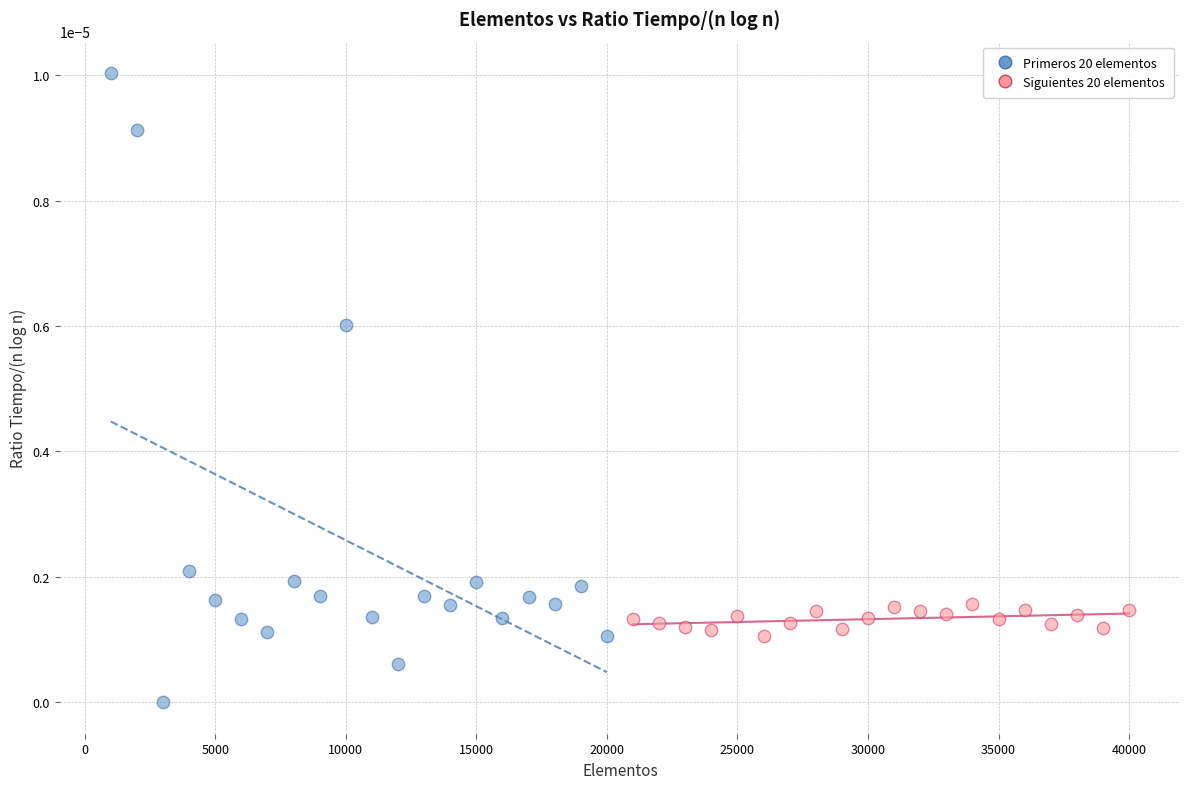

Which series reaches the minimum Y coordinate?

Primeros 20 elementos